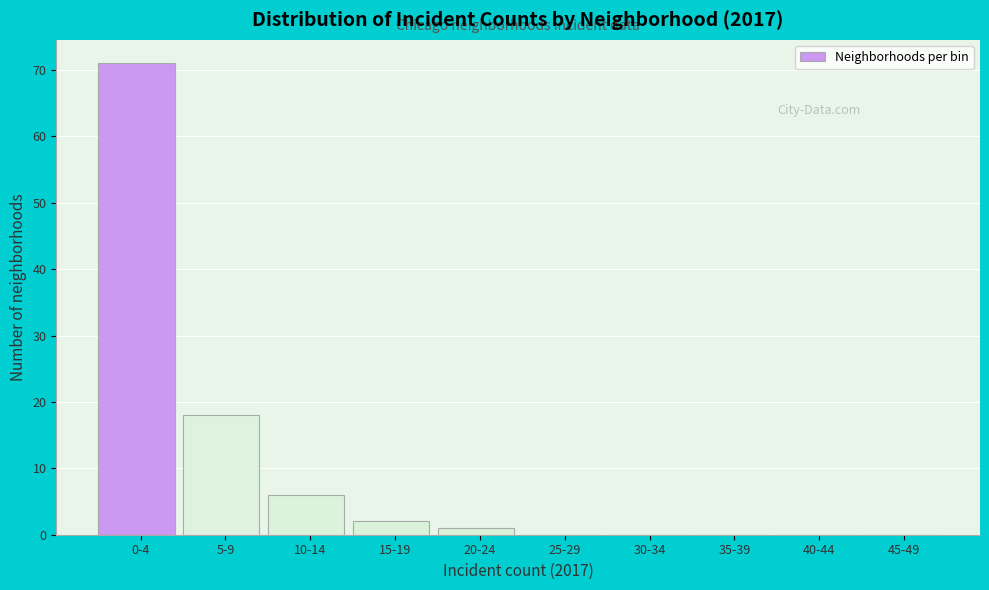

Reading left to right, what are all the values shown in this chart?

0-4=71	5-9=18	10-14=6	15-19=2	20-24=1	25-29=0	30-34=0	35-39=0	40-44=0	45-49=0